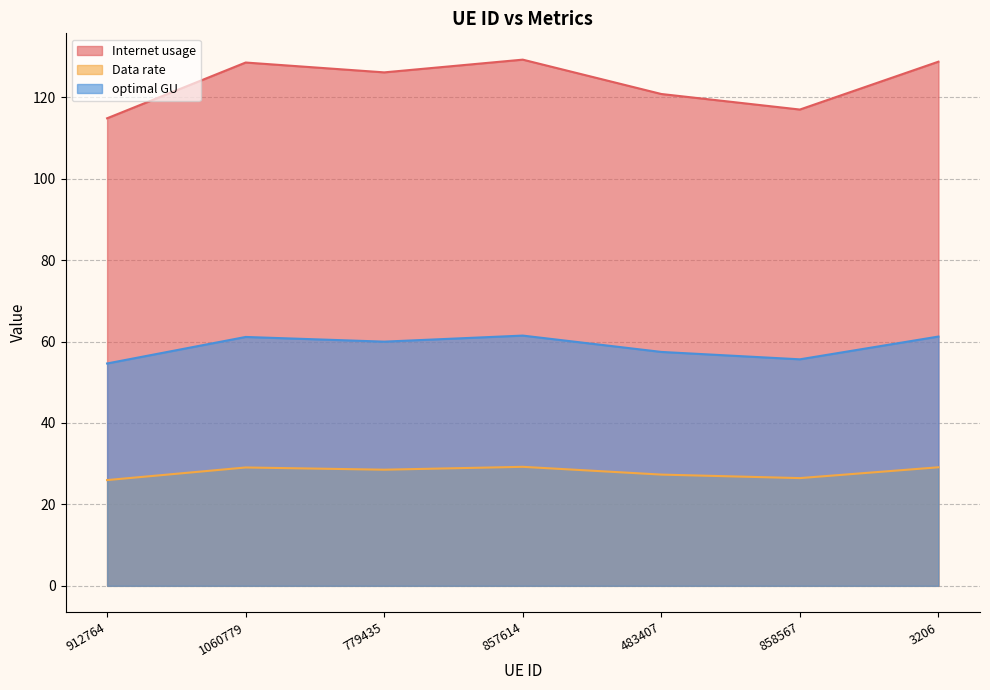

What is the sum of all optimal GU values?

411.5